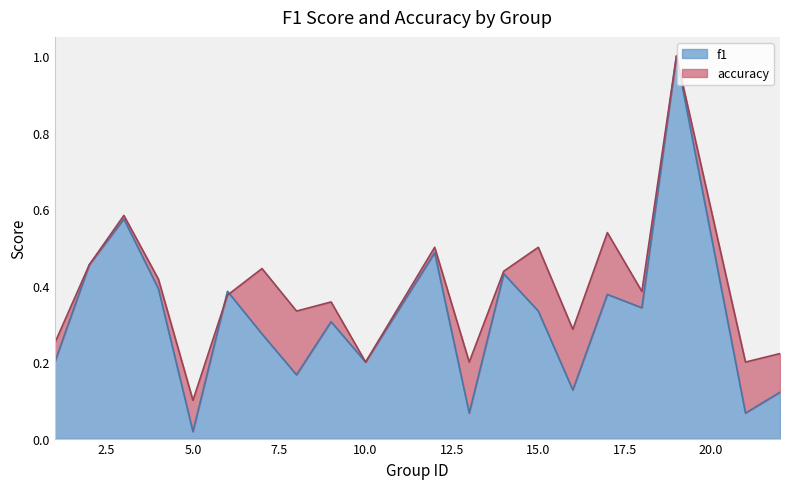

At 1, list the series in order from smallest to largest.

f1, accuracy